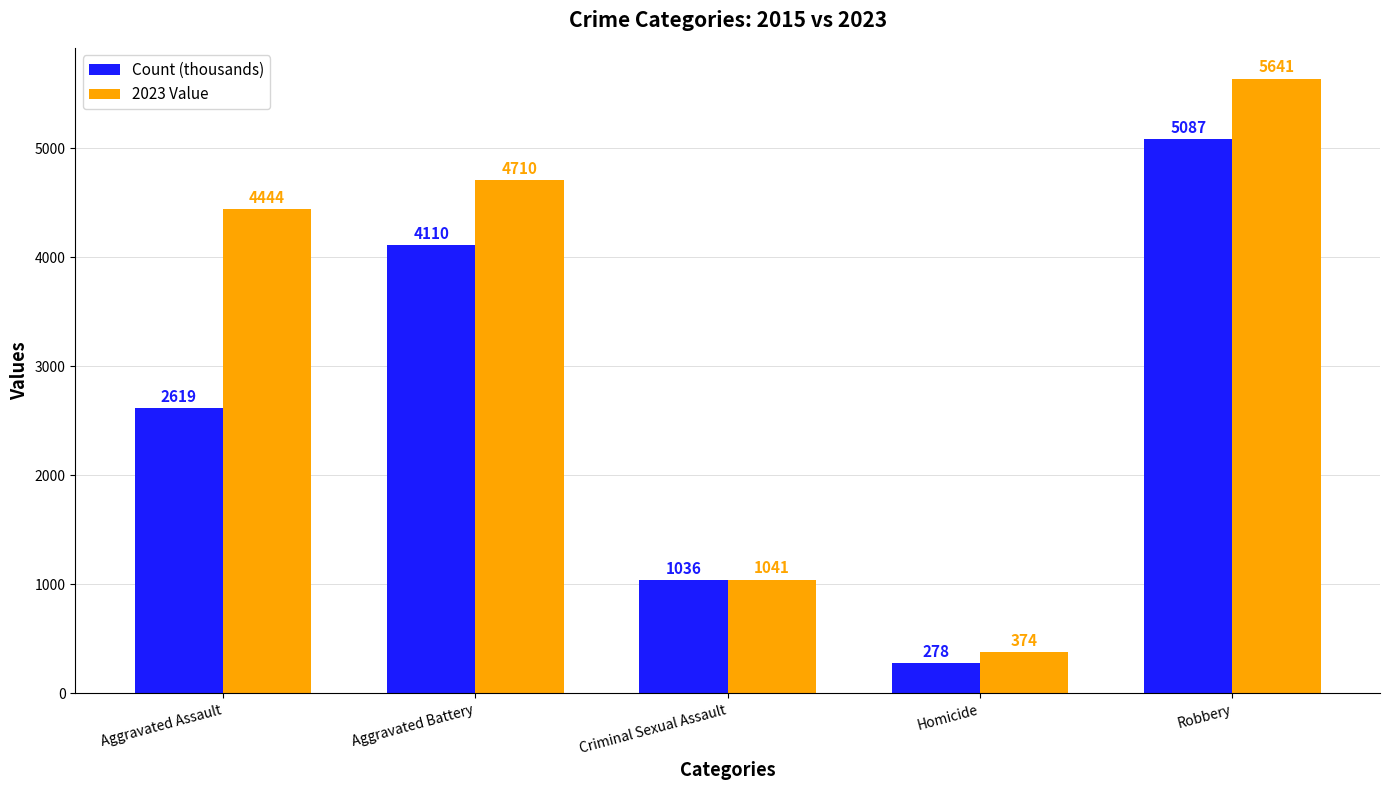

List the series in order of their overall mean, highest first.

2023 Value, Count (thousands)